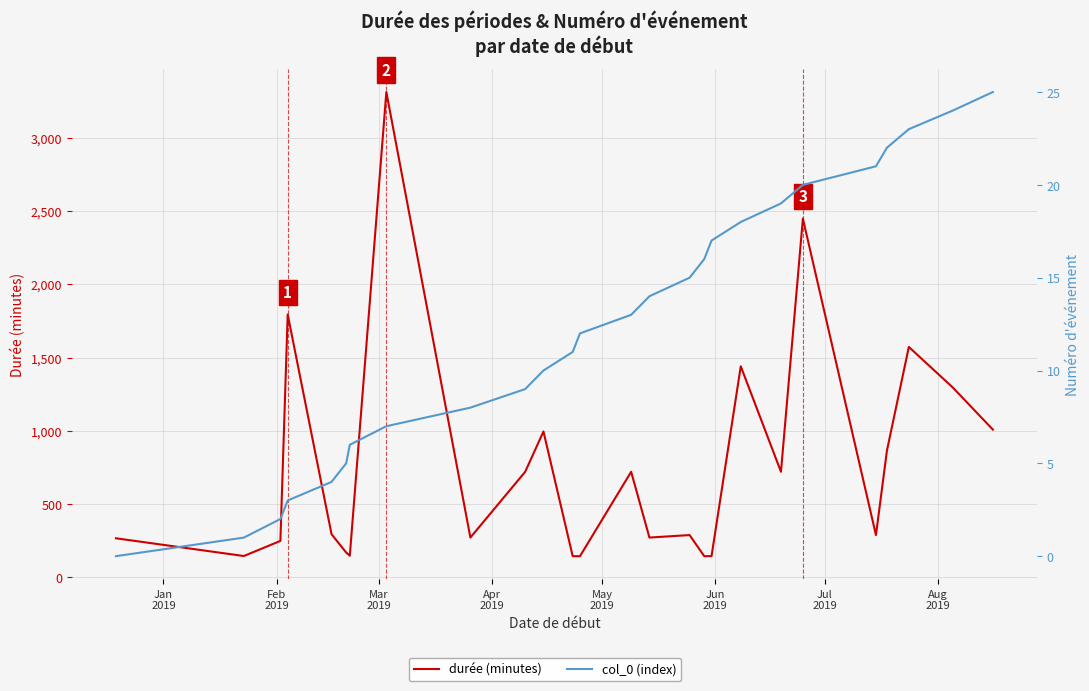

Is the value of durée (minutes) at 17 greater than the value of col_0 (index) at Feb
2019?

Yes